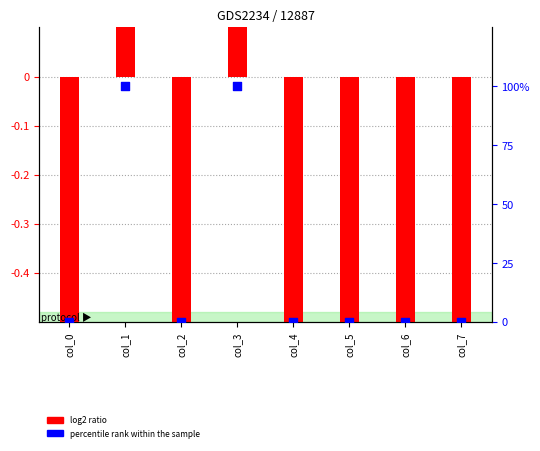

Which series has the largest total across all categories?

percentile rank within the sample